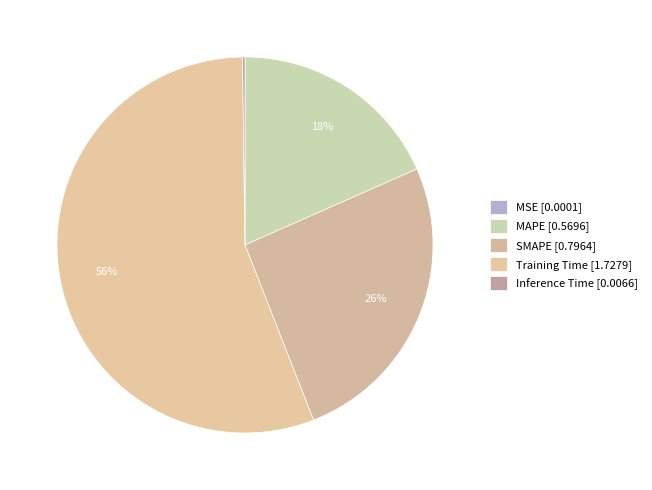

What is the change in value from Training Time to Inference Time?

-1.7